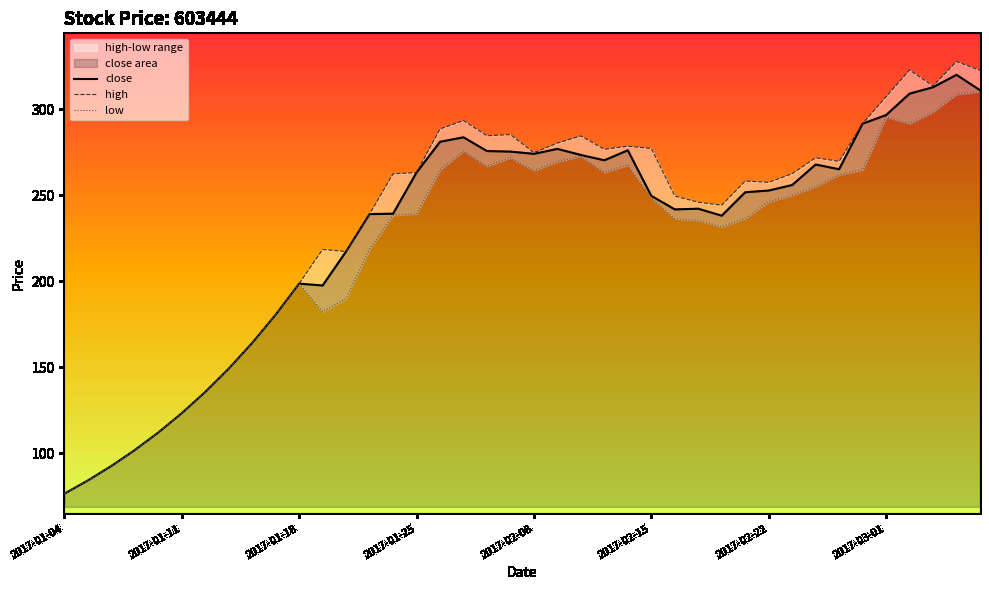

Where is the first local minimum for high?

12